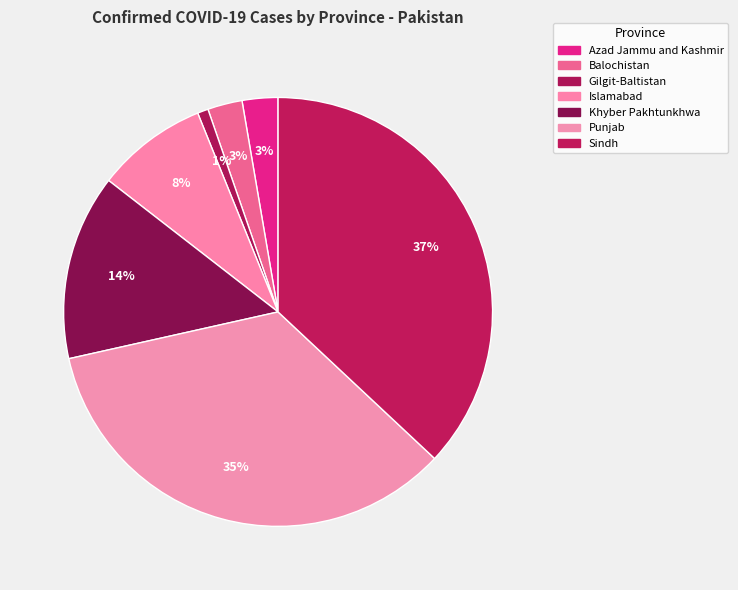

To the nearest percent, what portion does Gilgit-Baltistan represent?

1%